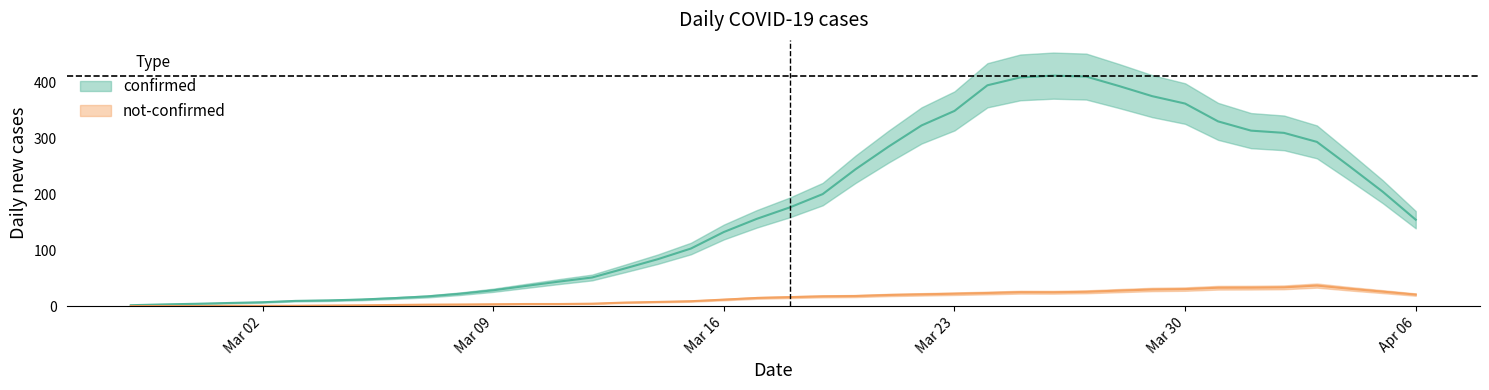

What is the average value of the confirmed series?

181